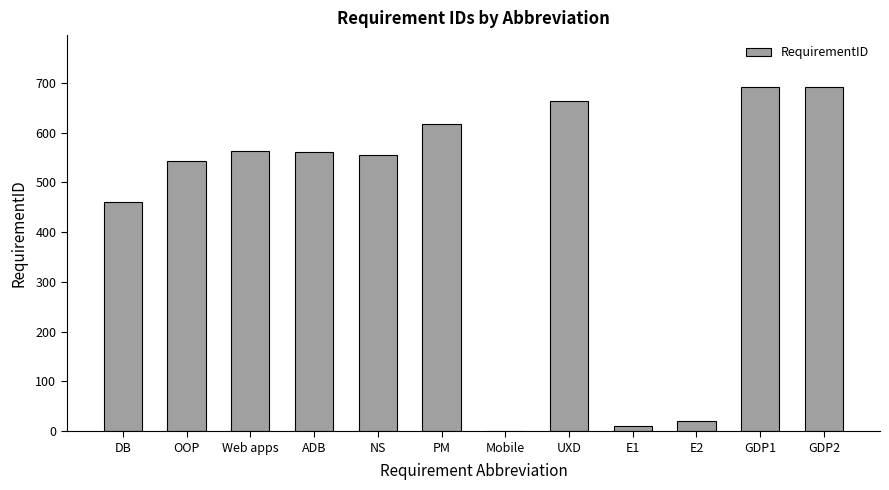

True or false: the data shows 1170 at UXD.

False